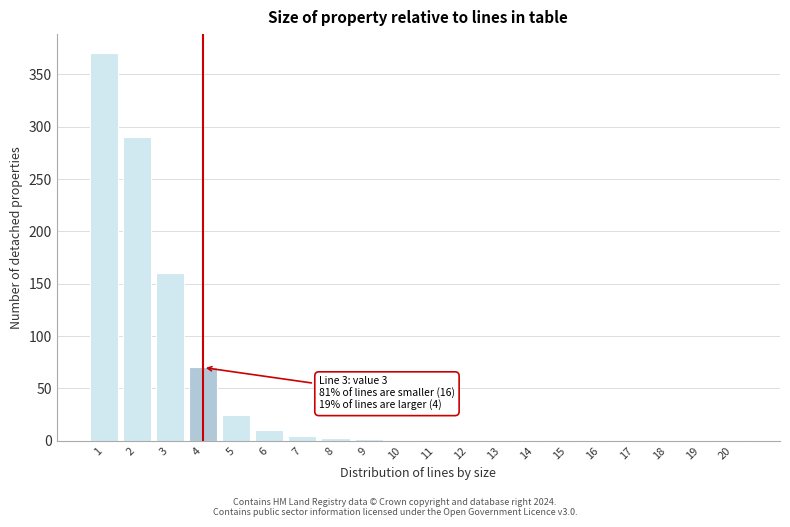

Count the number of values greater than 1.

9